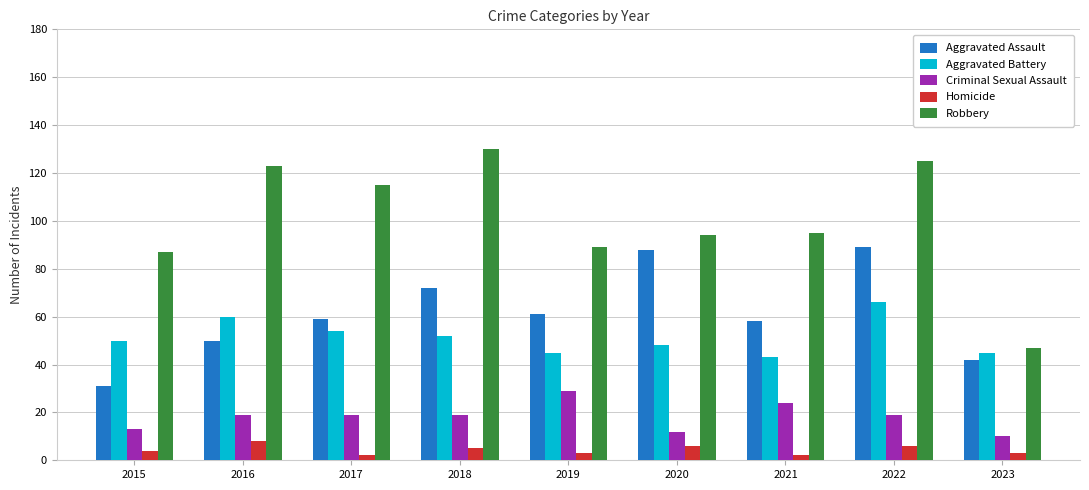

Which series has the widest spread of values?

Robbery